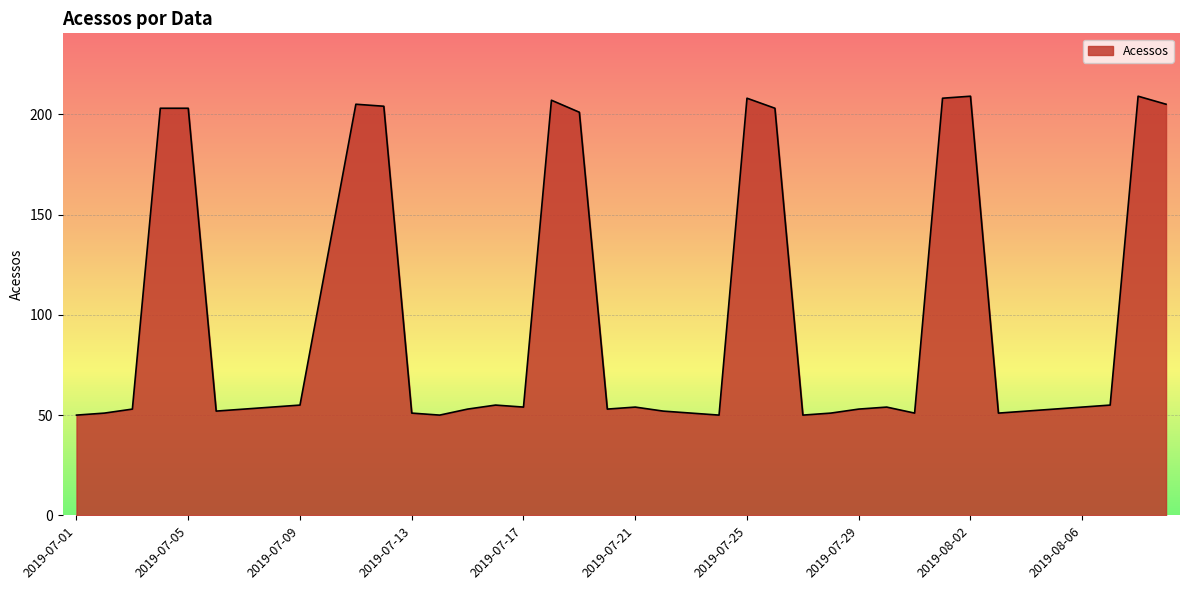

What is the change in value from 2019-07-11 to 2019-07-18?

+2